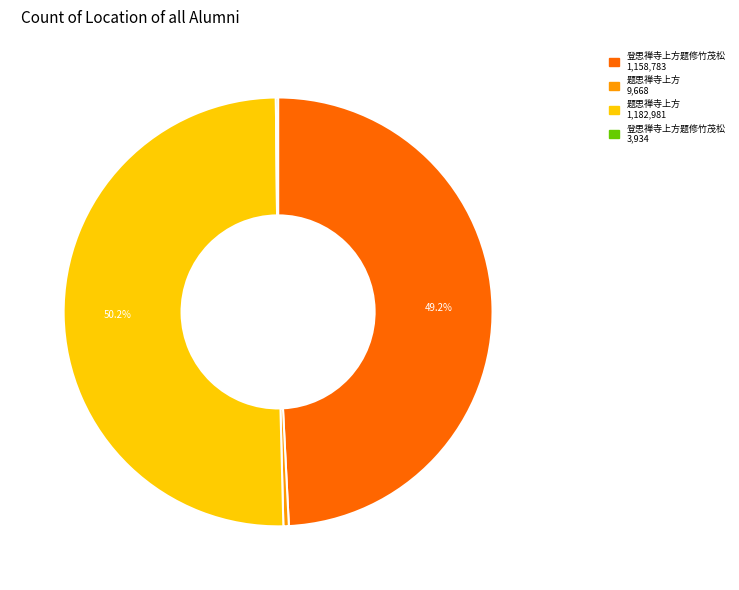

Which slice is the largest?

题思禅寺上方 (1182981)